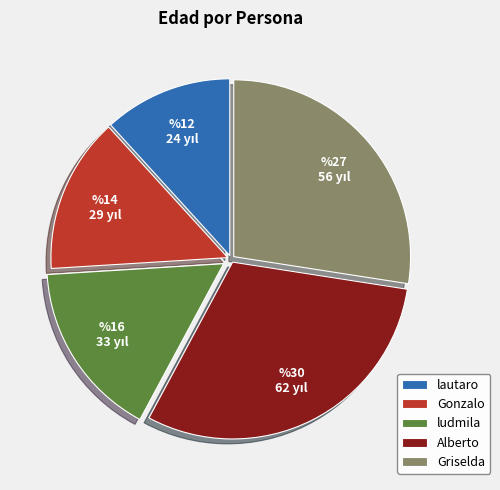

What is the largest slice in the pie chart?

Alberto